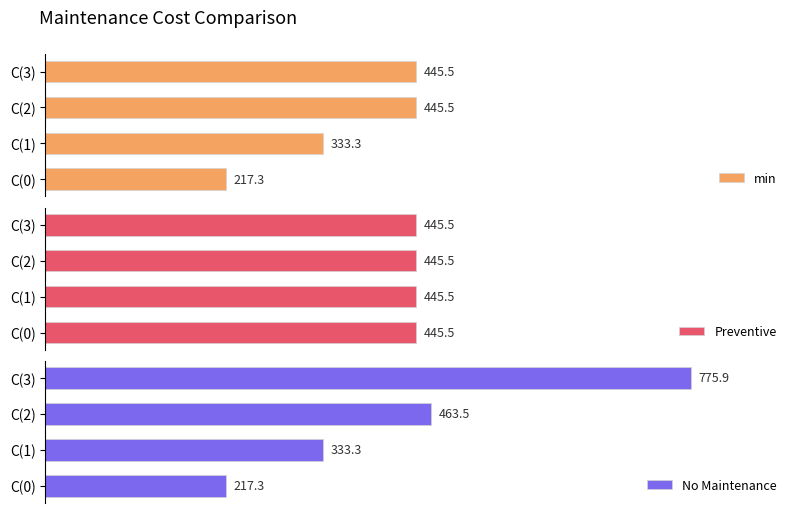

At which label is min closest to 331?

C(1)